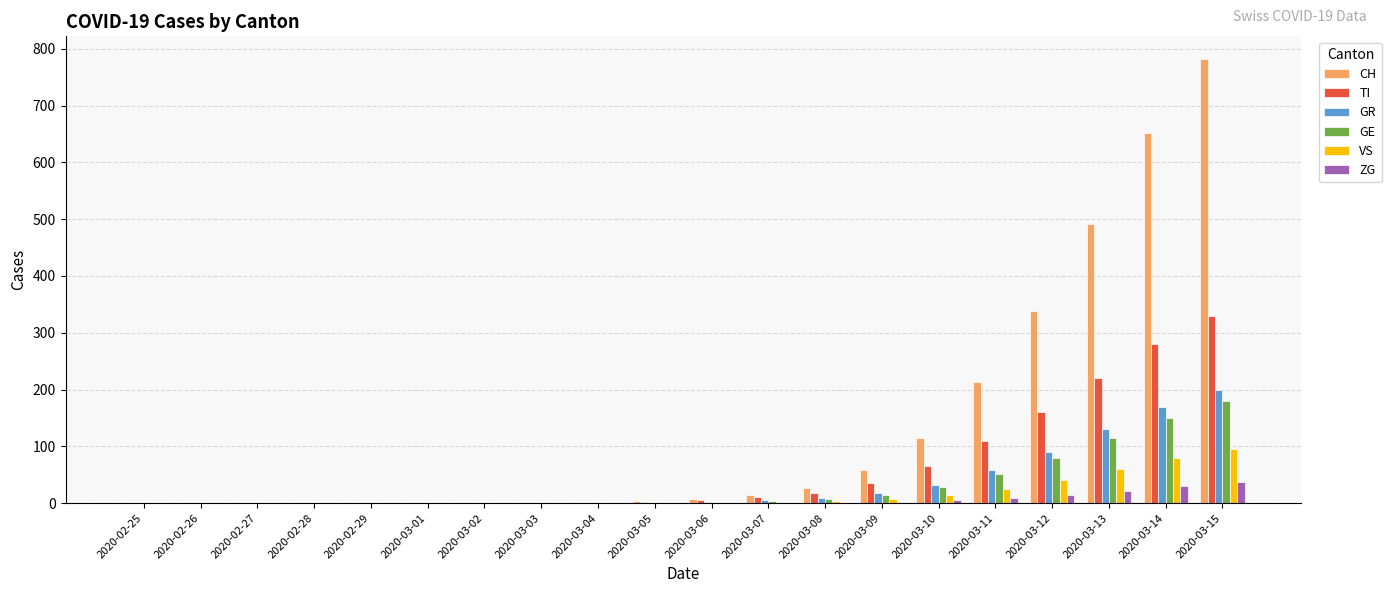

How many distinct data groups are displayed?

6